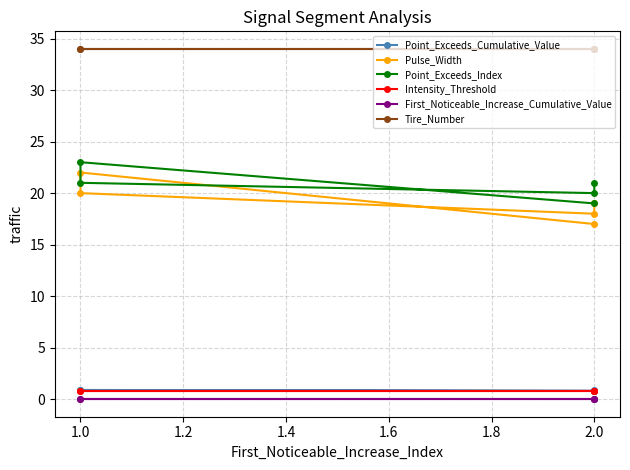

Between 1.6 and 1.4, which is larger?

1.6